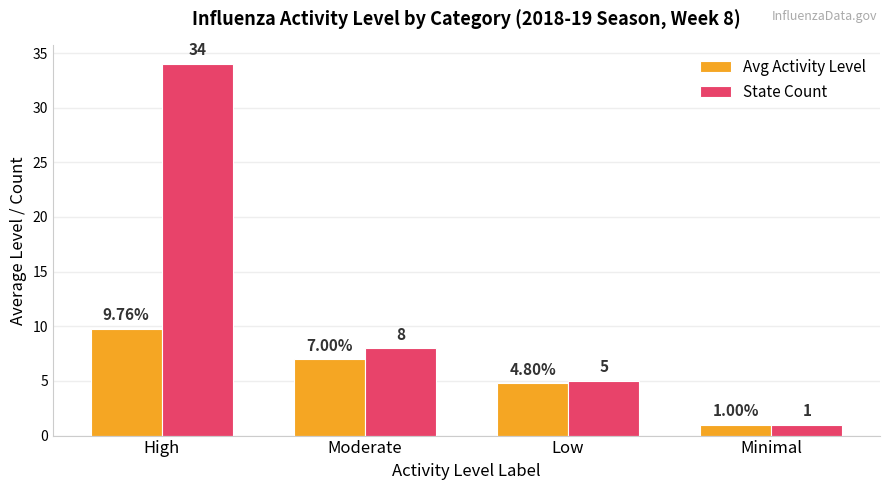

At how many categories does at least one series exceed 32?

1